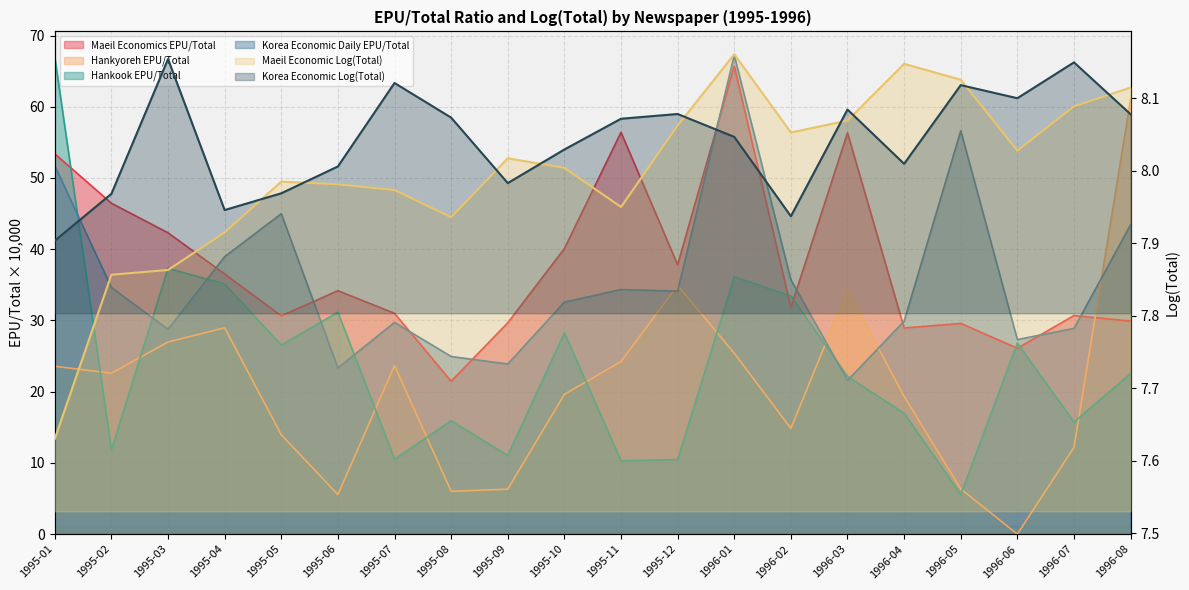

Which label corresponds to the smallest value in the chart?

1996-06